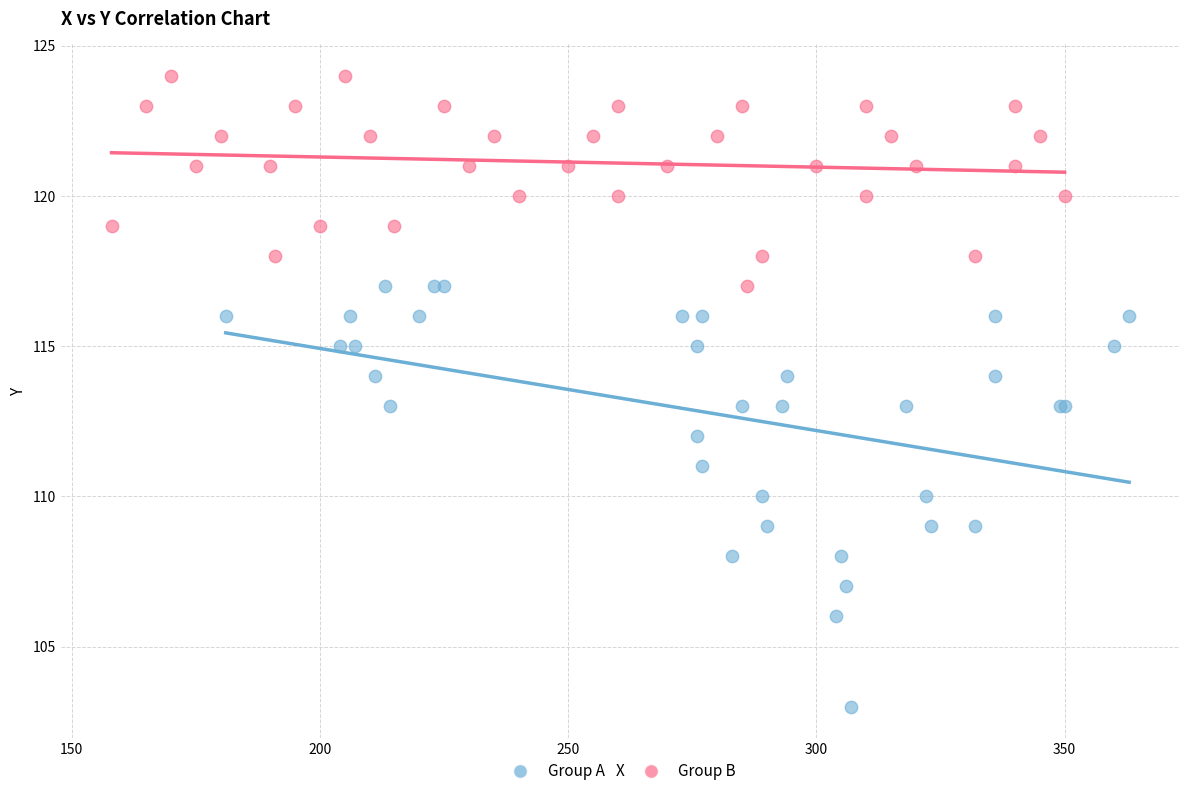

Which series reaches the maximum Y coordinate?

Group B